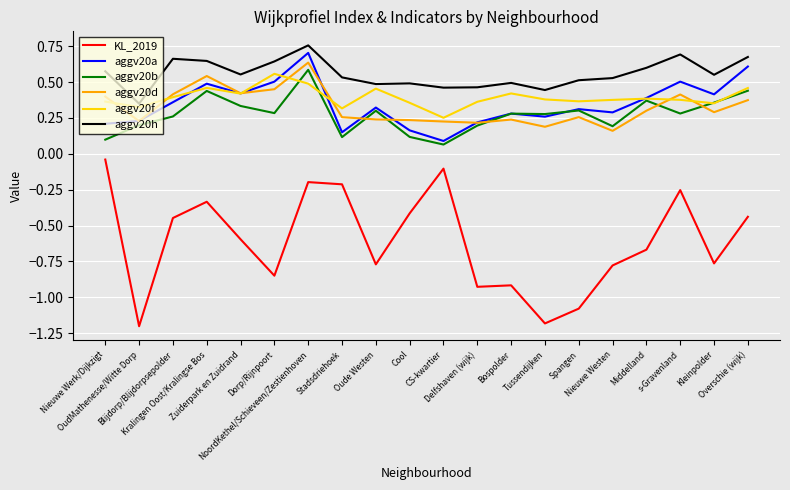

How many aggv20a values are between 0 and 1?

20